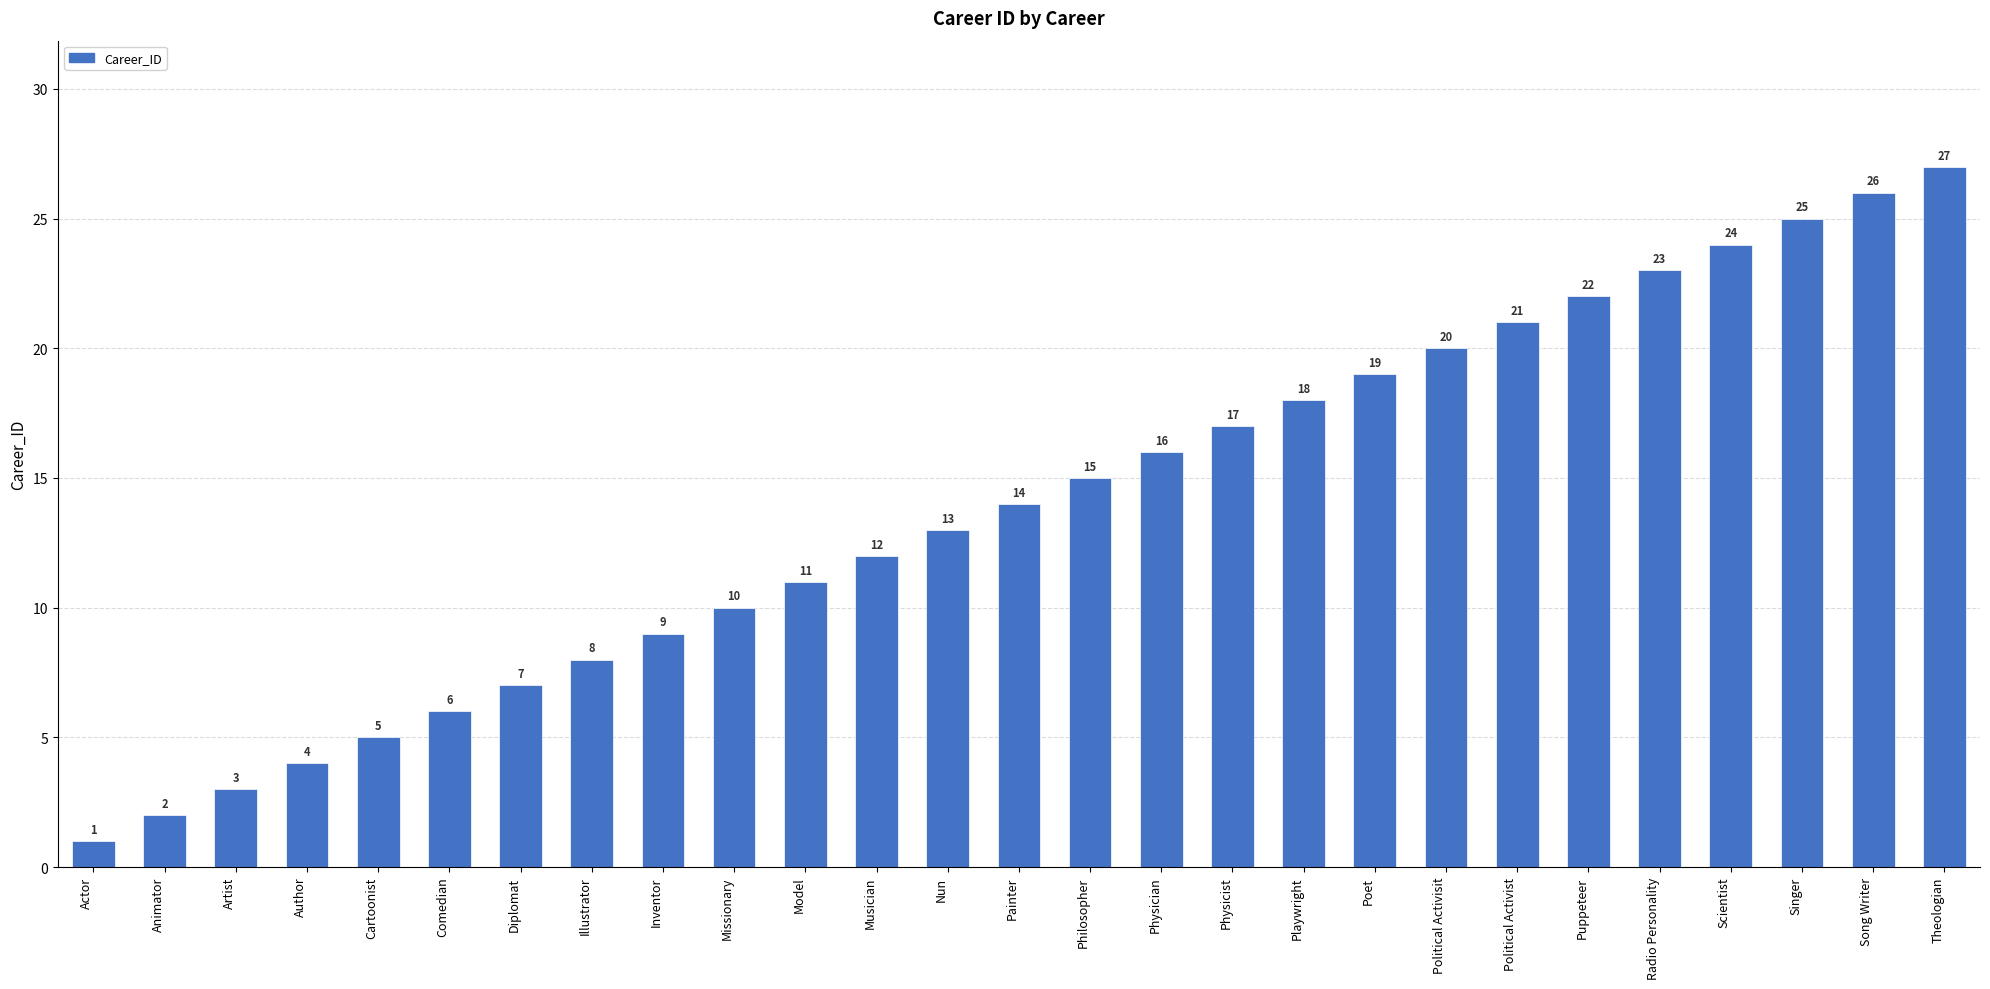

The chart shows a value of 8 at Singer. True or false?

False